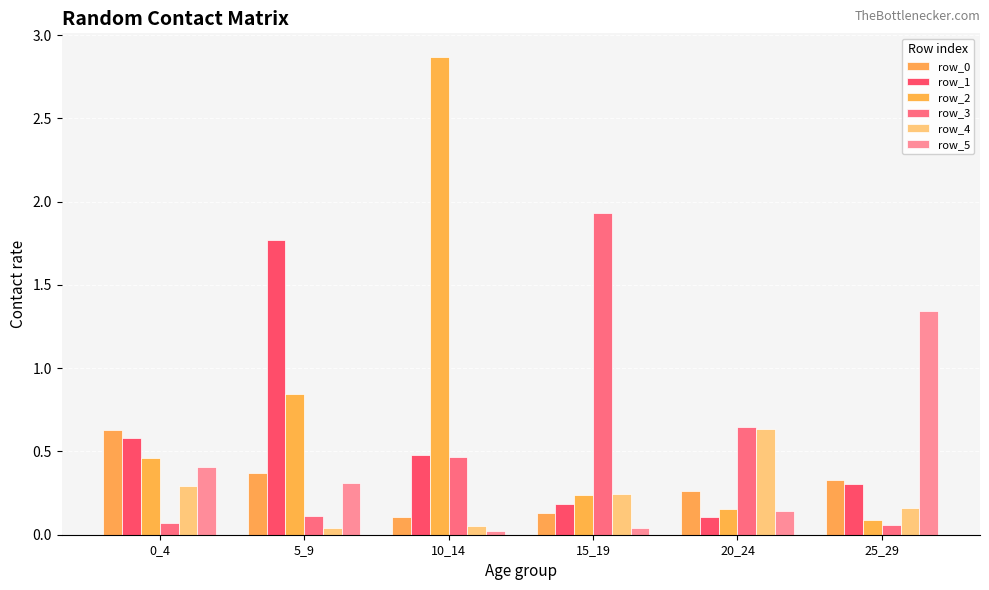

Is it true that row_1 equals 0.5 at 10_14?

True